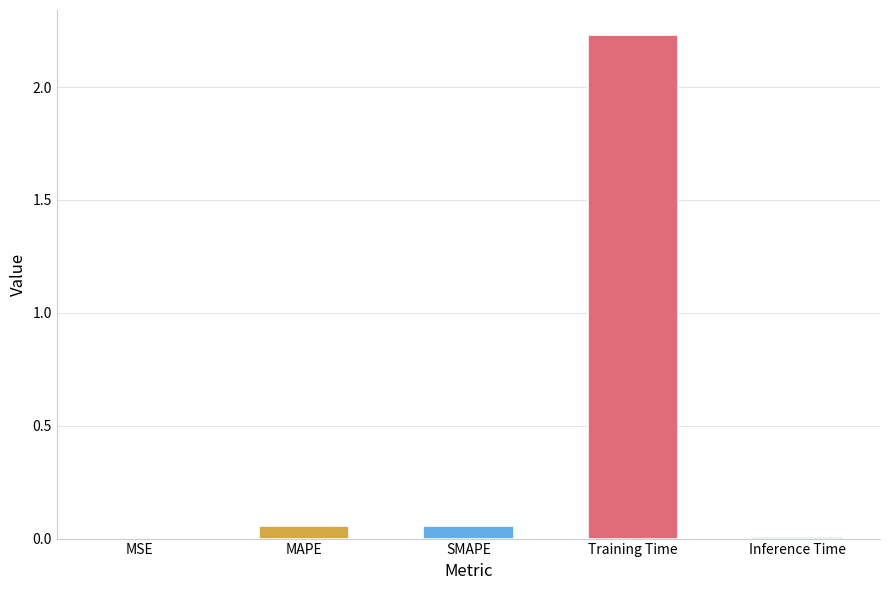

Does the chart contain stacked bars?

No